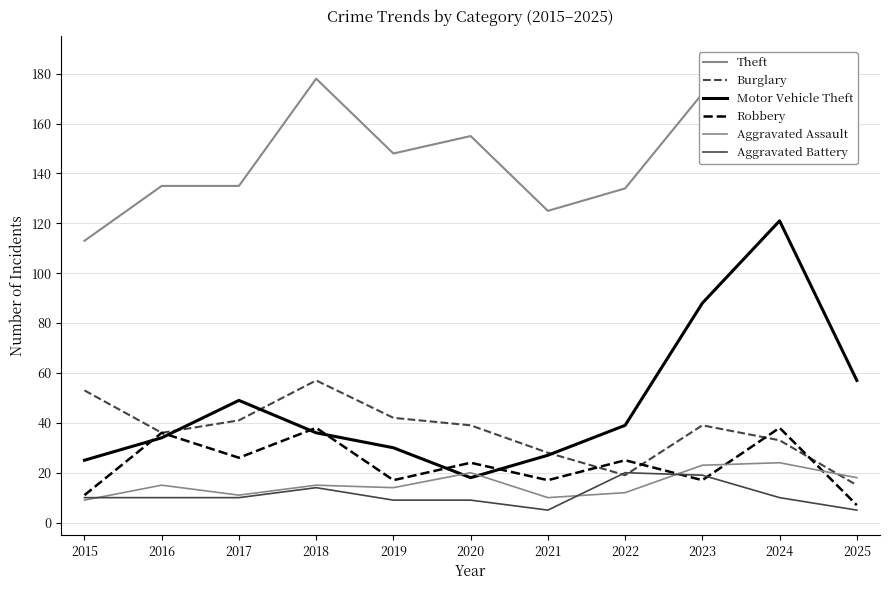

How many series are shown in this chart?

6